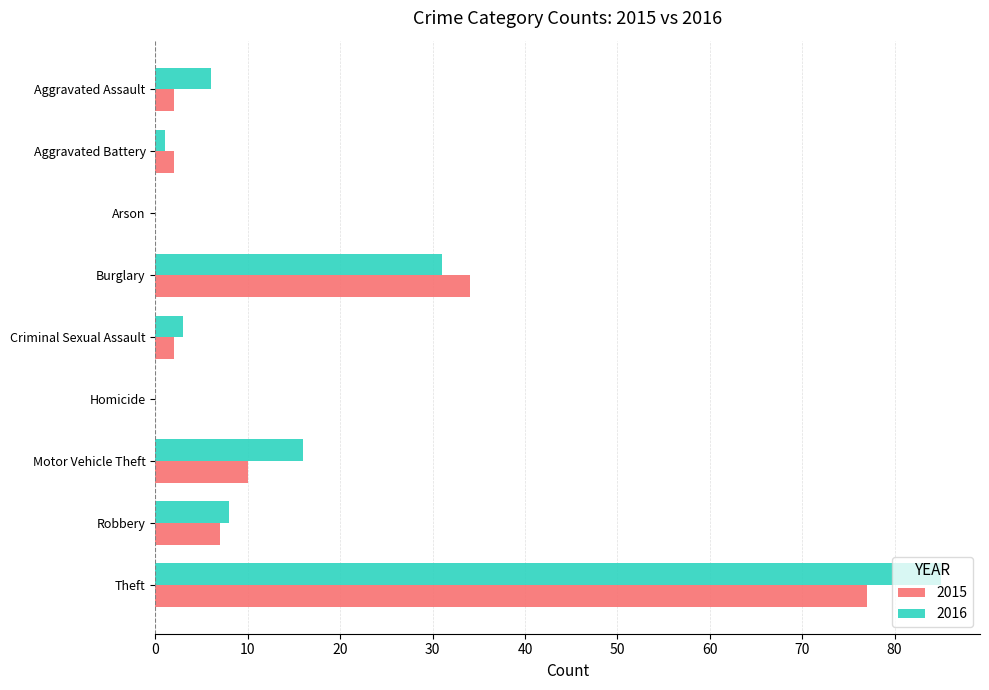

What is the total value across all series at Robbery?

15